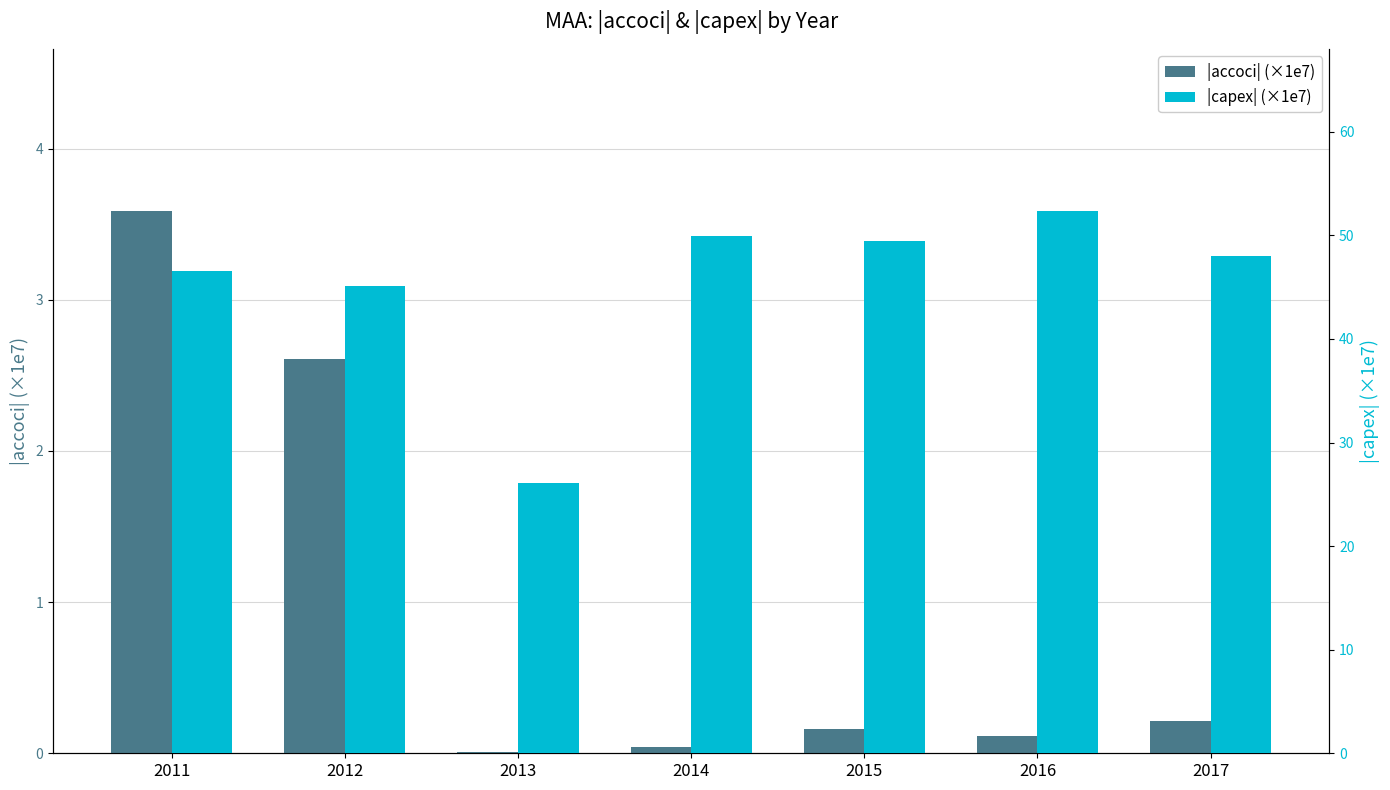

What is the total value across all series at 2012?

47.7